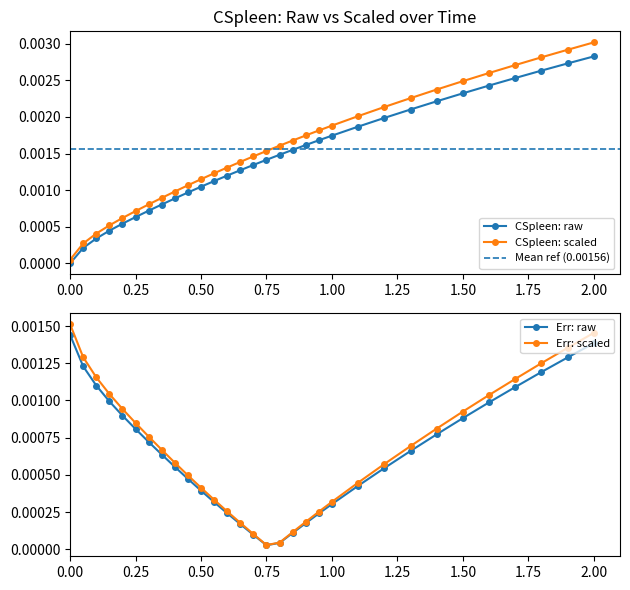

Which category has the highest value in the CSpleen: raw series?

2.00